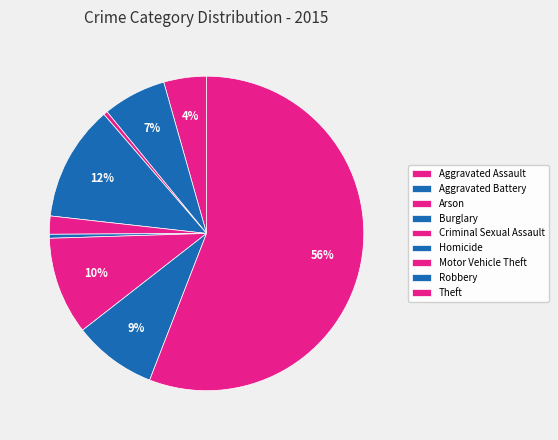

How many segments does this pie chart have?

9